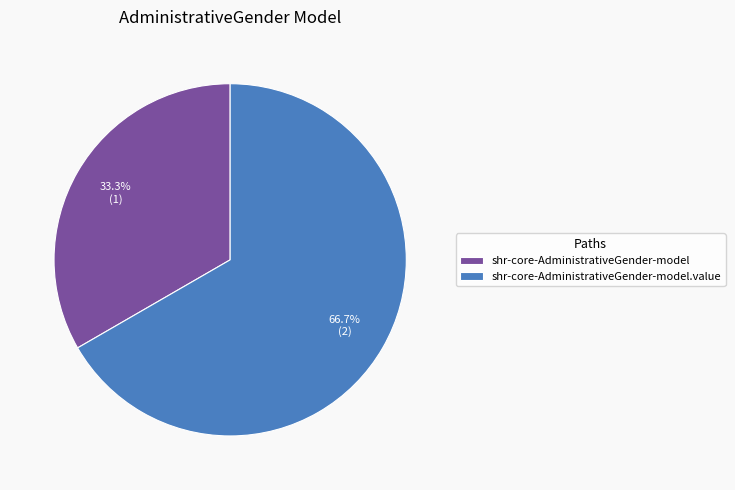

Rank the categories by value from highest to lowest.

shr-core-AdministrativeGender-model.value, shr-core-AdministrativeGender-model